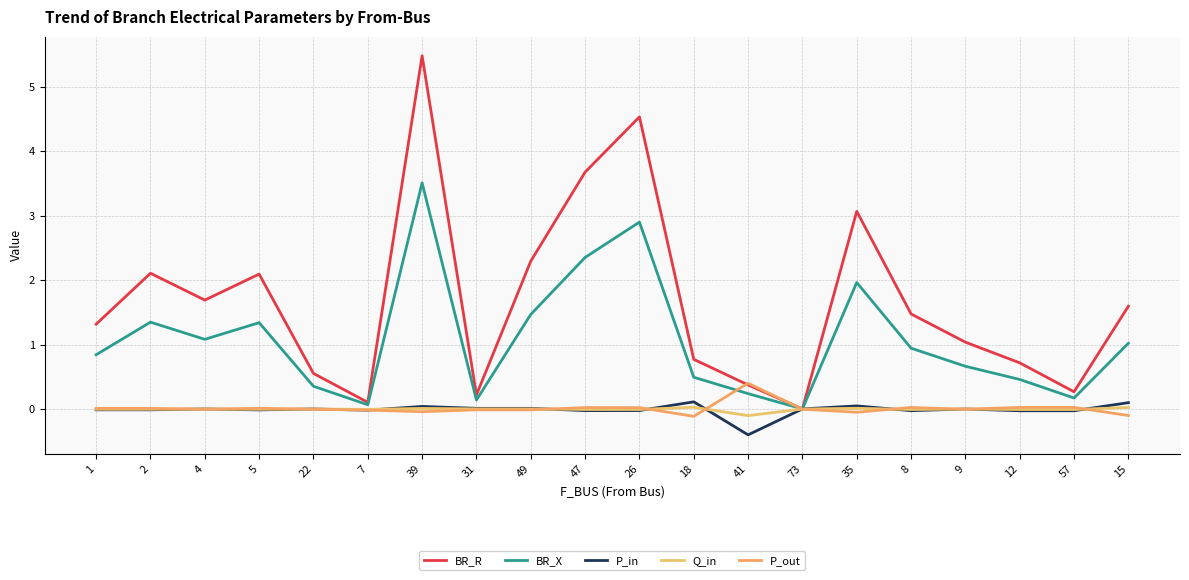

The value of BR_X at 9 is 0.7. True or false?

True